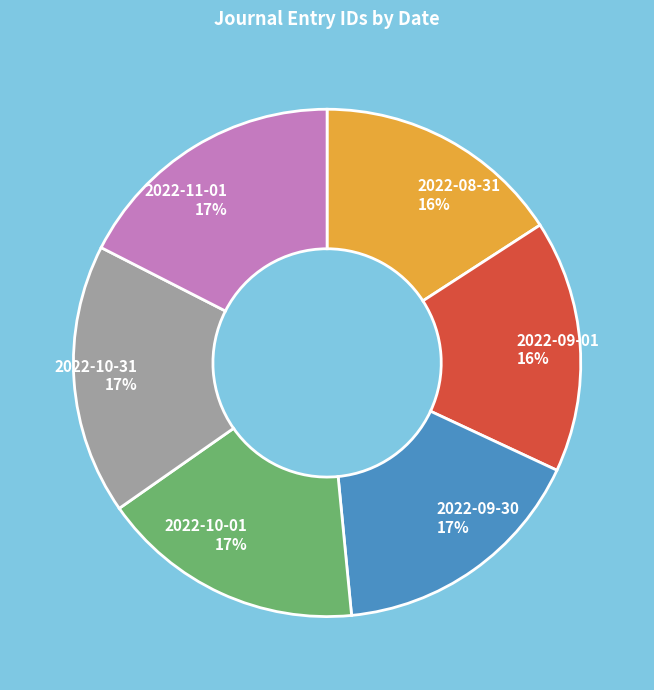

True or false: 2022-09-01 accounts for 16% of the total.

True